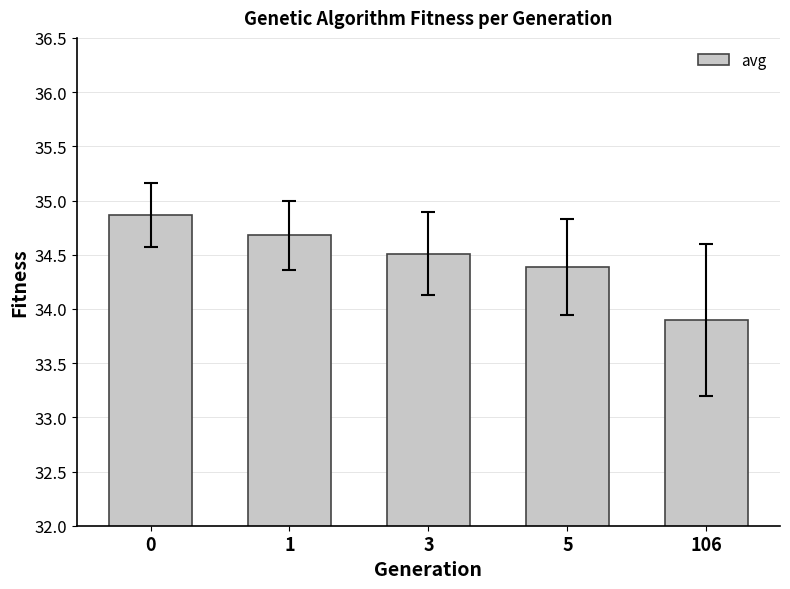

Is it true that the value at 3 is 52.8?

False